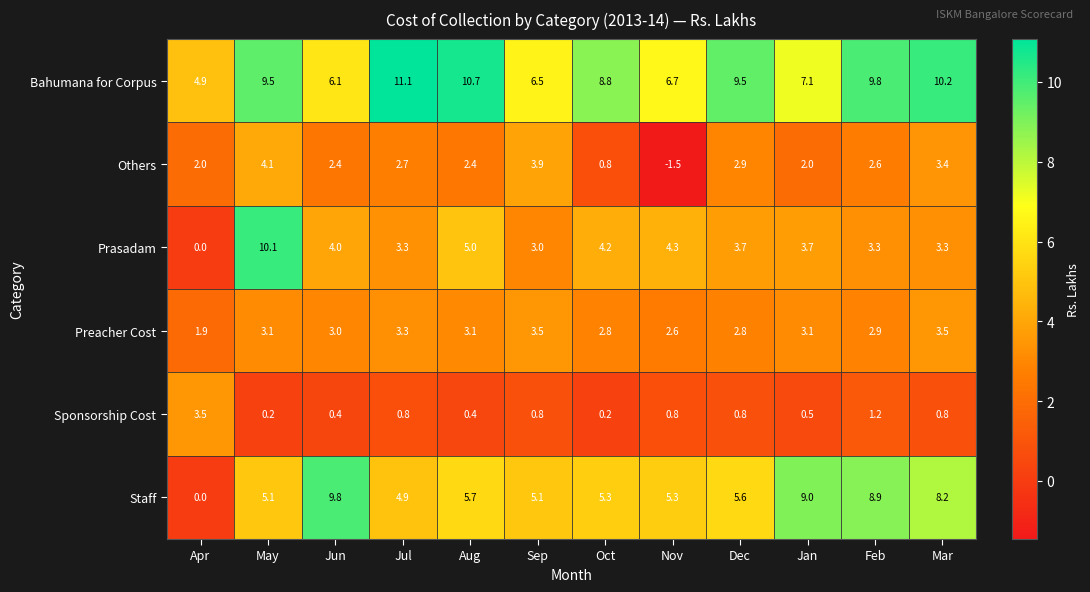

Which label corresponds to the largest value in the chart?

Jul